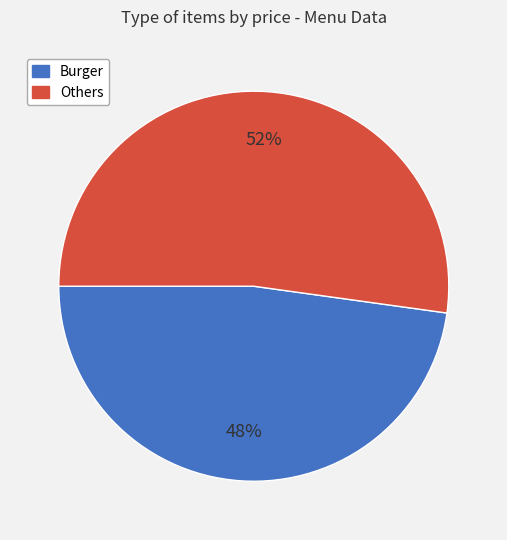

To the nearest percent, what is the difference between the largest and smallest slice percentages?

4%